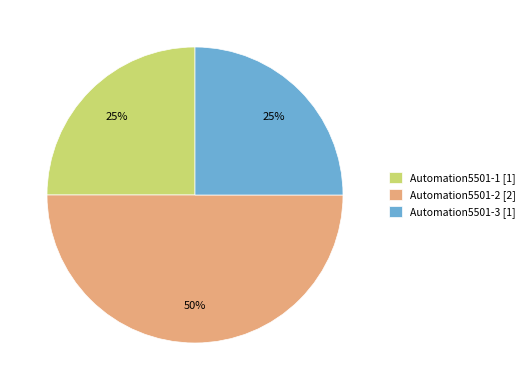

Does Automation5501-3 [1] account for over 50% of the chart?

No